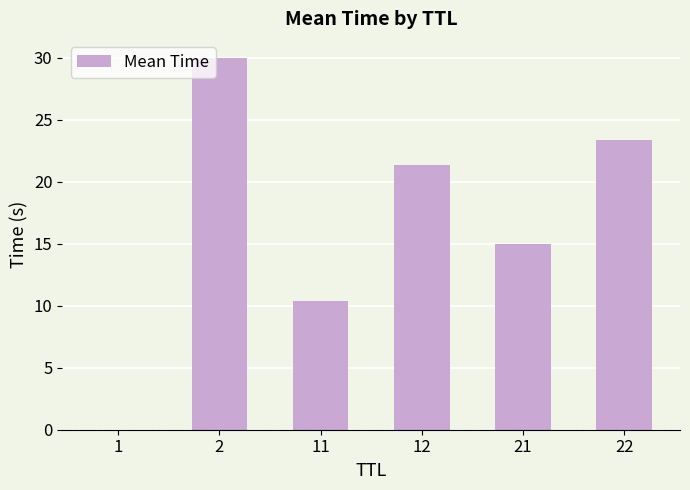

What is the greatest value displayed?

30.0